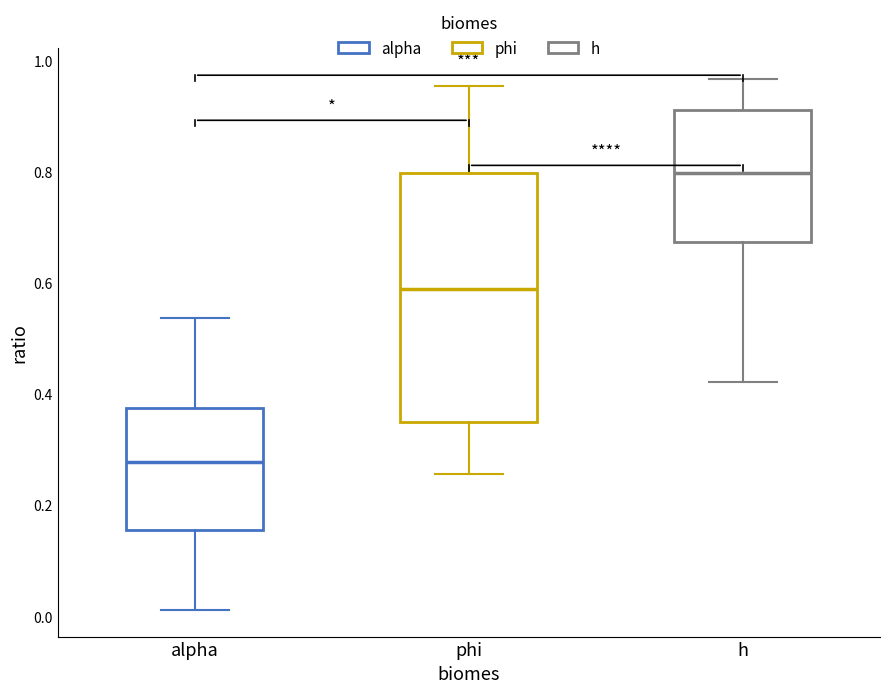

Where does the median line of the box for phi sit on the y-axis? The values are not printed on the chart, so give them approximately, as read against the axis.

0.58